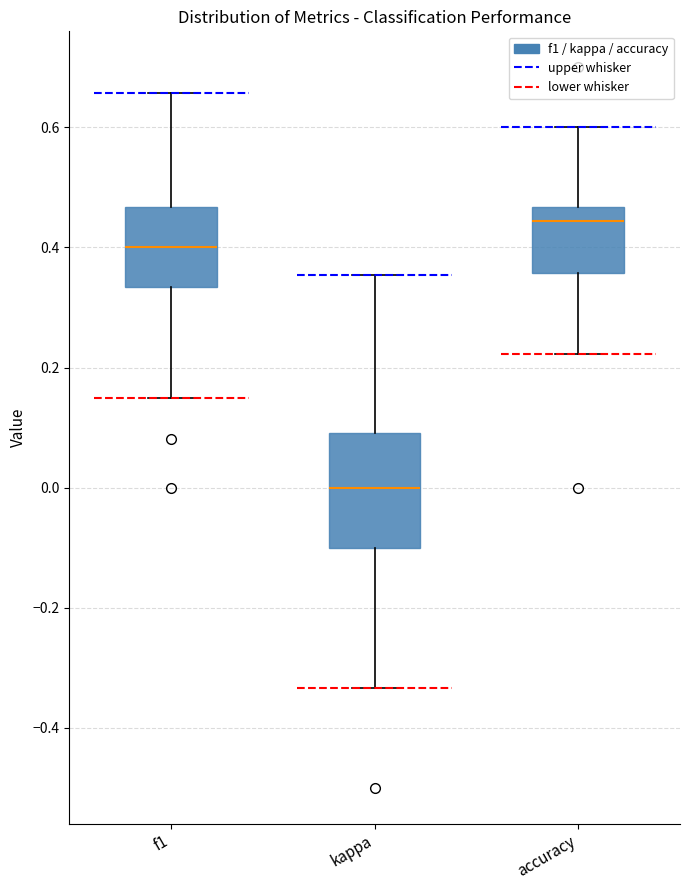

Where does the lower whisker of the box for accuracy end on the y-axis? The values are not printed on the chart, so give them approximately, as read against the axis.

0.22